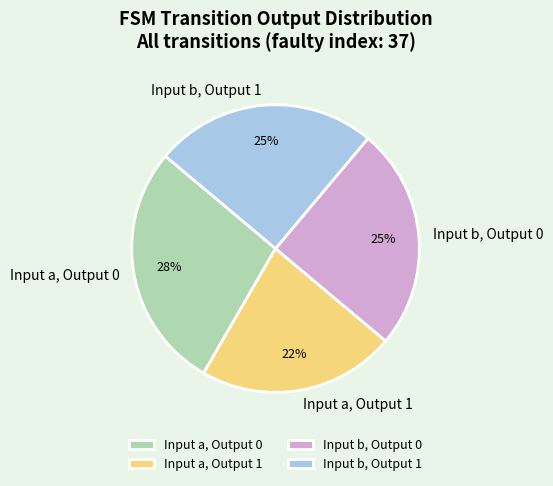

To the nearest percent, what portion does Input a, Output 1 represent?

22%